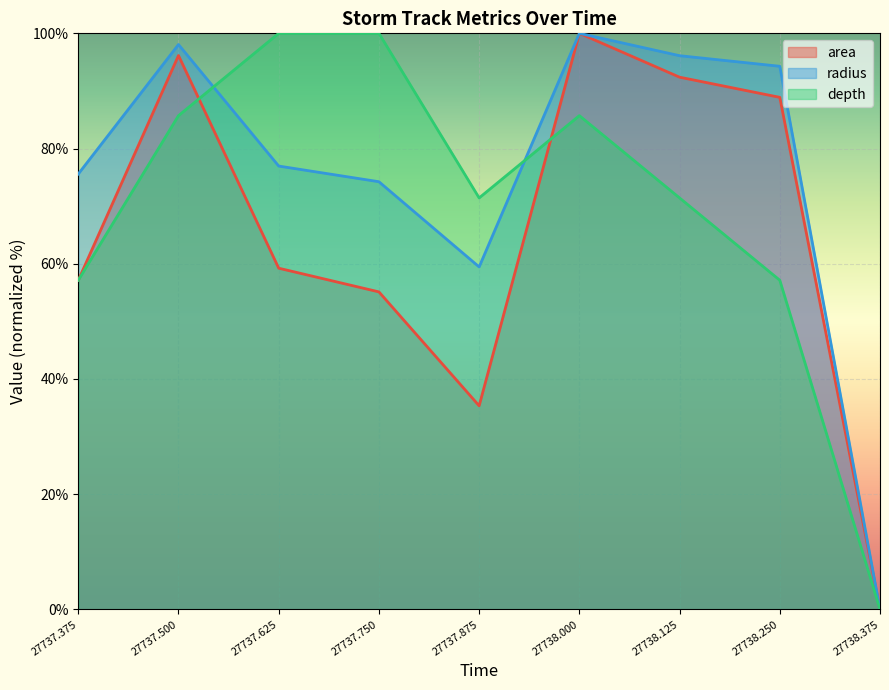

True or false: radius has more than 2 points higher than both neighbors.

False